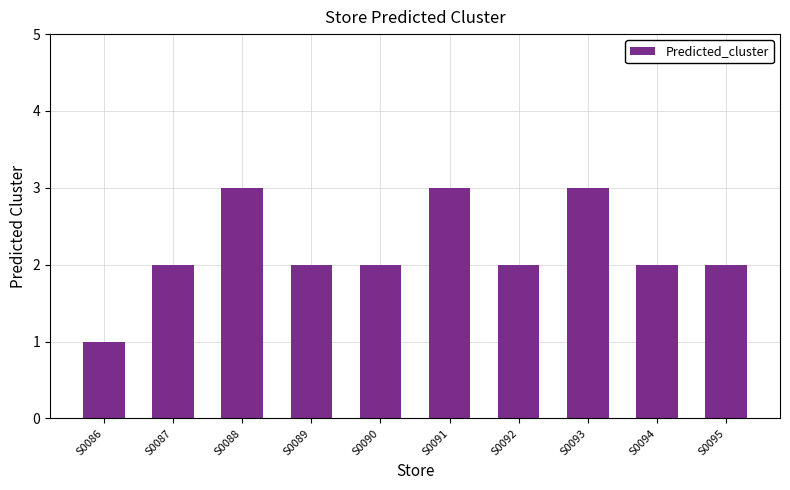

What is the value of the 4th bar from the left?

2